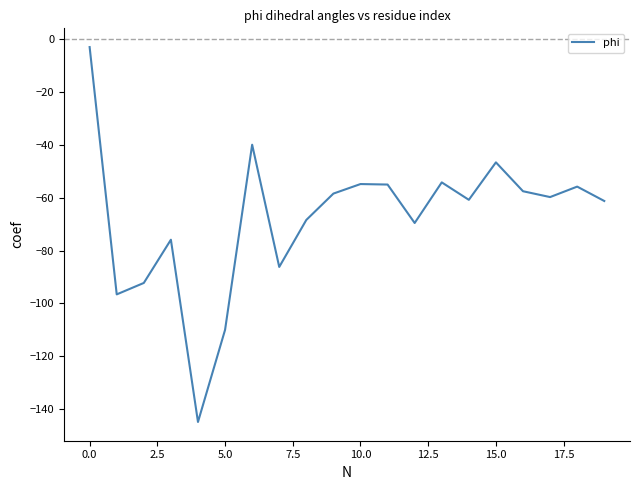

What is the difference between the maximum and minimum values?

141.9